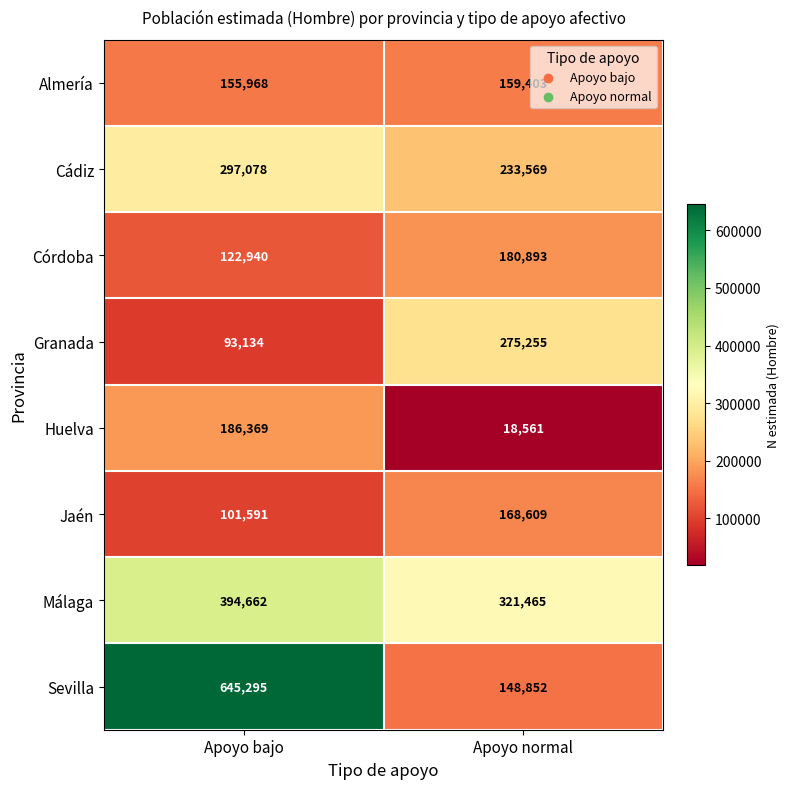

Which series has the widest spread of values?

Sevilla